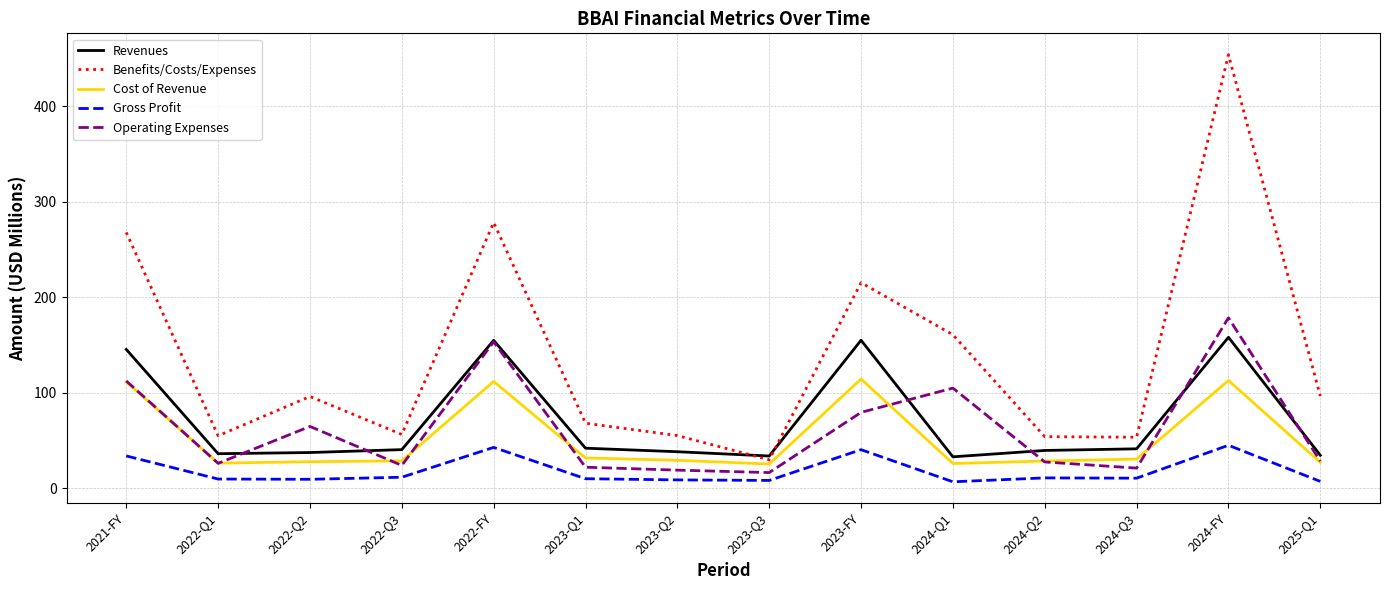

Is the value of Gross Profit at 2022-Q3 greater than the value of Operating Expenses at 2022-Q1?

No